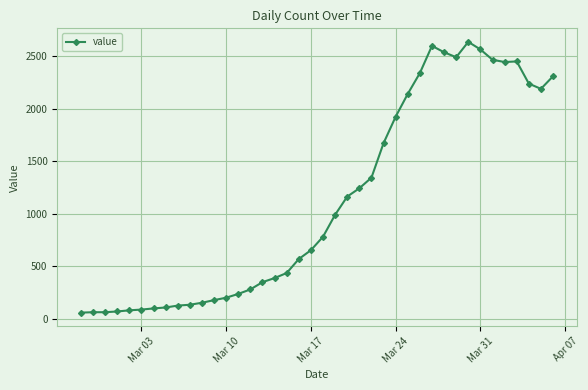

What is the difference between the maximum and minimum values?

2576